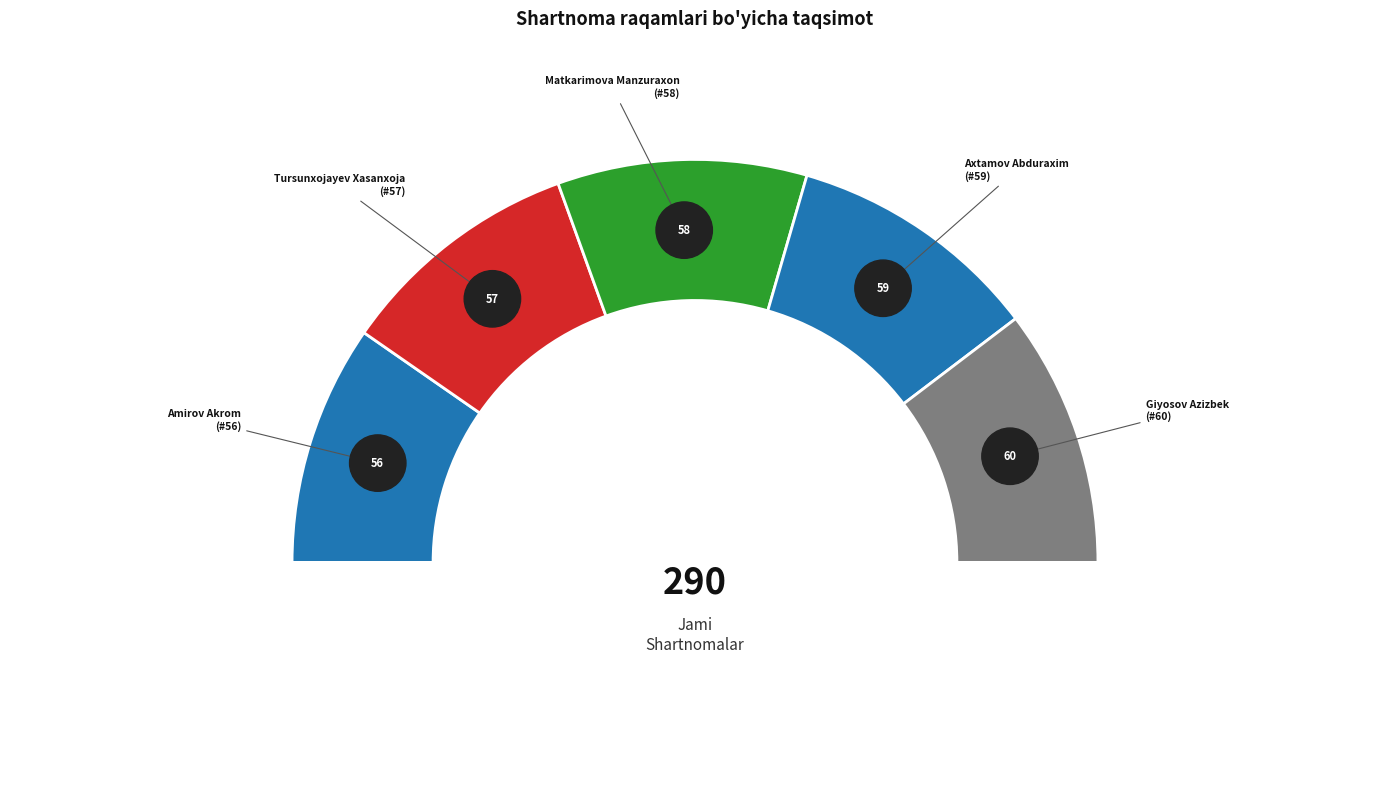

Count the number of slices in the pie.

5